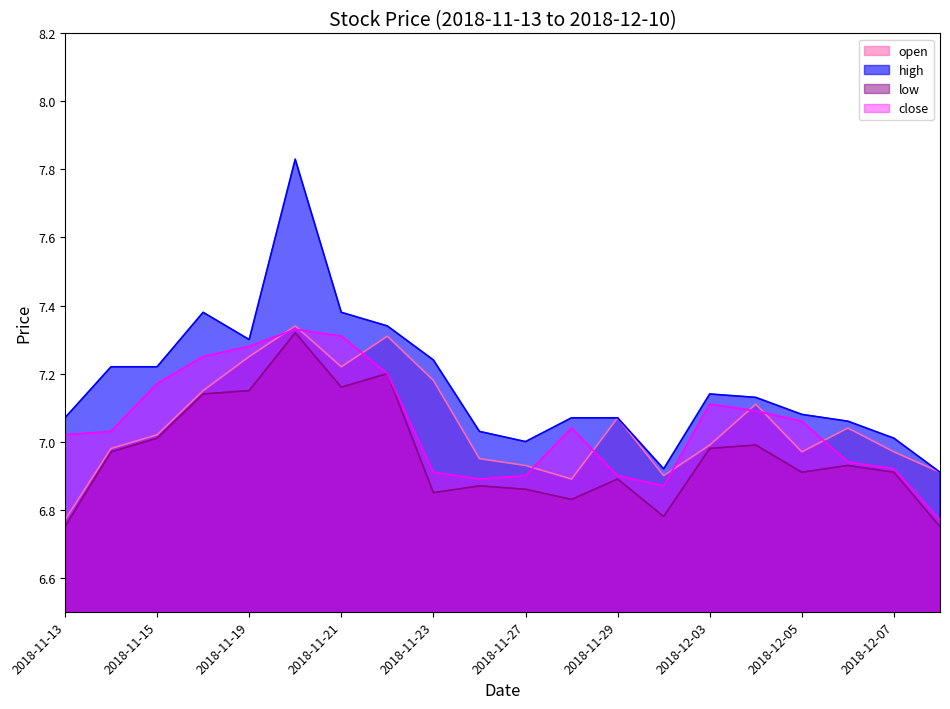

What is the label of the 10th point from the right?

2018-11-27